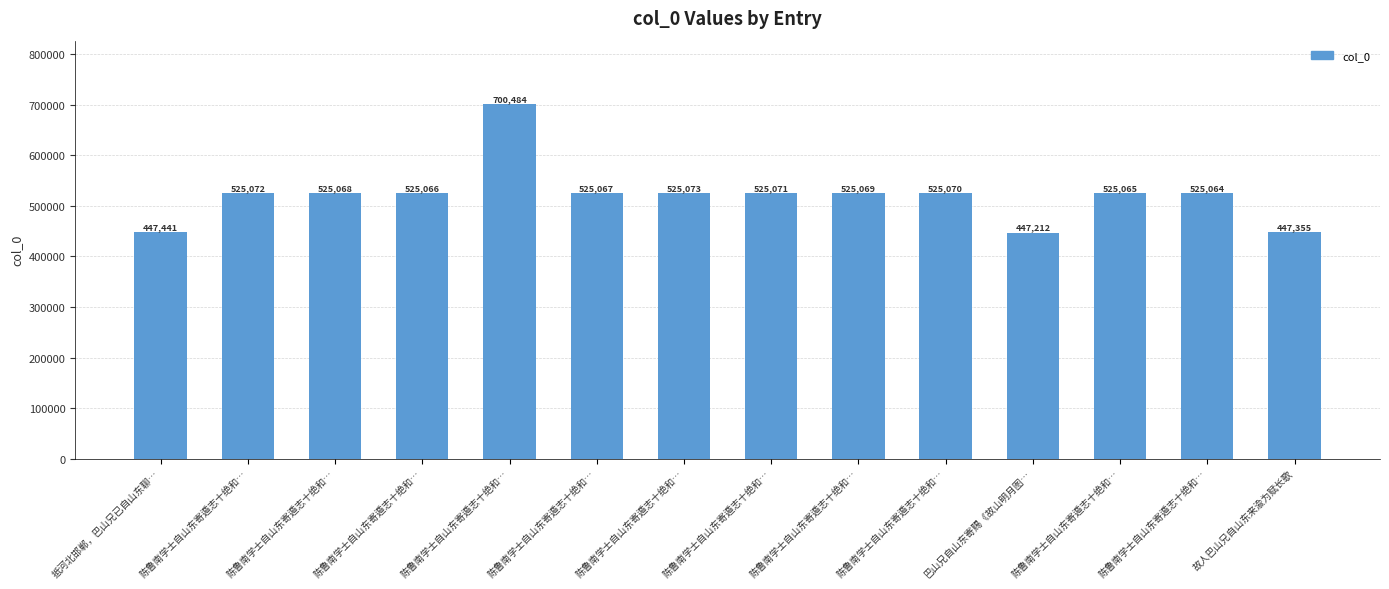

Reading left to right, list all the values displayed in this chart.

抵河北邯郸，巴山兄已自山东聊…=447441	陈鲁南学士自山东寄遁志十绝和…=525072	陈鲁南学士自山东寄遁志十绝和…=525068	陈鲁南学士自山东寄遁志十绝和…=525066	陈鲁南学士自山东寄遁志十绝和…=700484	陈鲁南学士自山东寄遁志十绝和…=525067	陈鲁南学士自山东寄遁志十绝和…=525073	陈鲁南学士自山东寄遁志十绝和…=525071	陈鲁南学士自山东寄遁志十绝和…=525069	陈鲁南学士自山东寄遁志十绝和…=525070	巴山兄自山东寄赐《故山明月图…=447212	陈鲁南学士自山东寄遁志十绝和…=525065	陈鲁南学士自山东寄遁志十绝和…=525064	故人巴山兄自山东来渝为赋长歌=447355